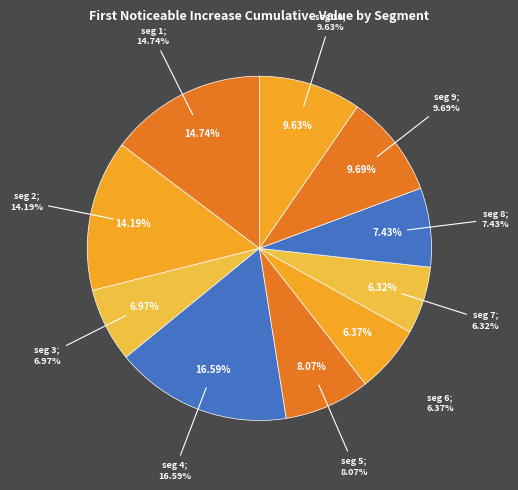

Do signal segment 4 and signal segment 2 together represent more than half of the pie?

No